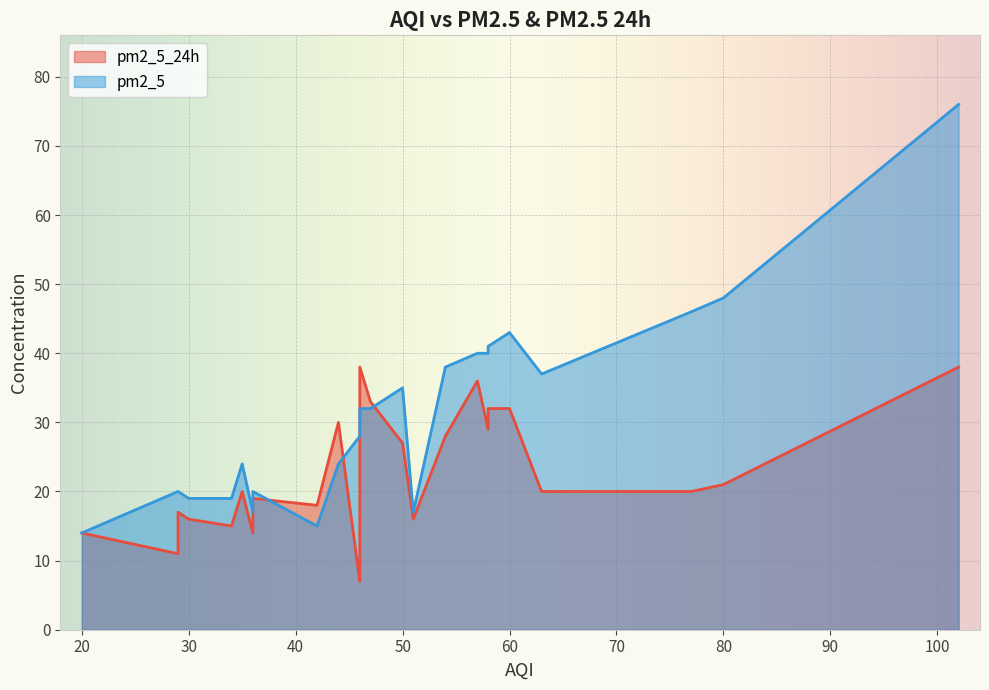

What is the sum of all values?

745